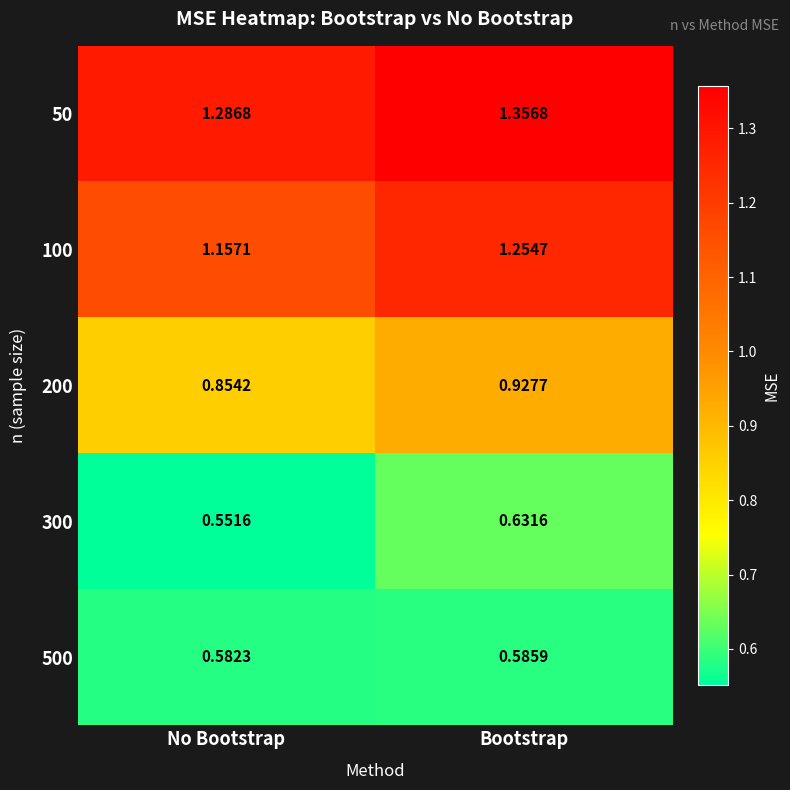

Where is 100 nearest to the value 1?

No Bootstrap